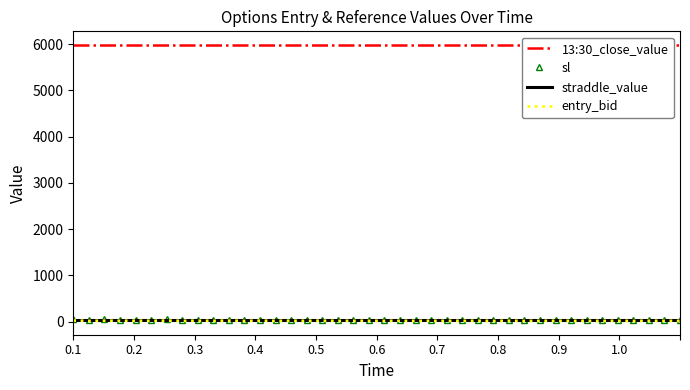

Count the number of data series in this chart.

4